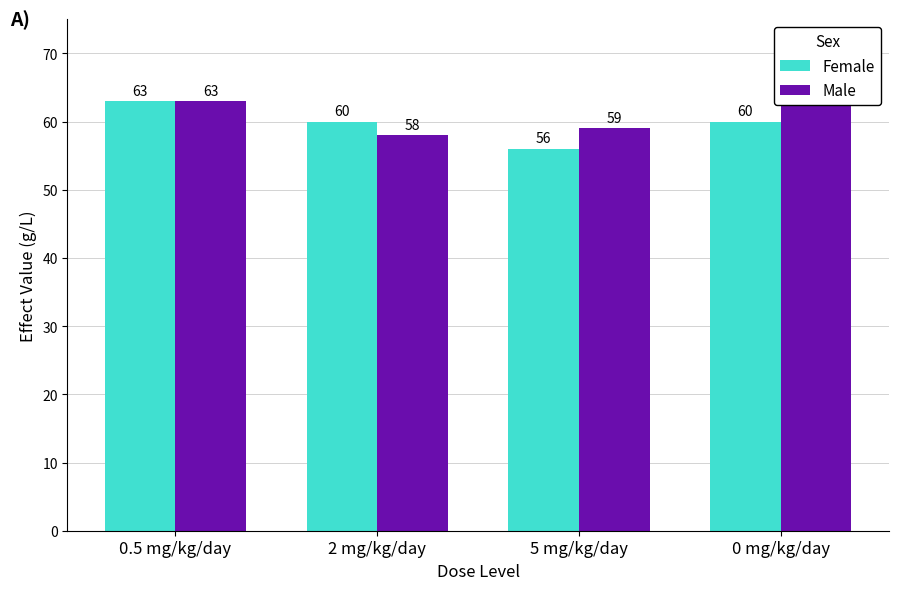

At how many categories does at least one series exceed 61?

2